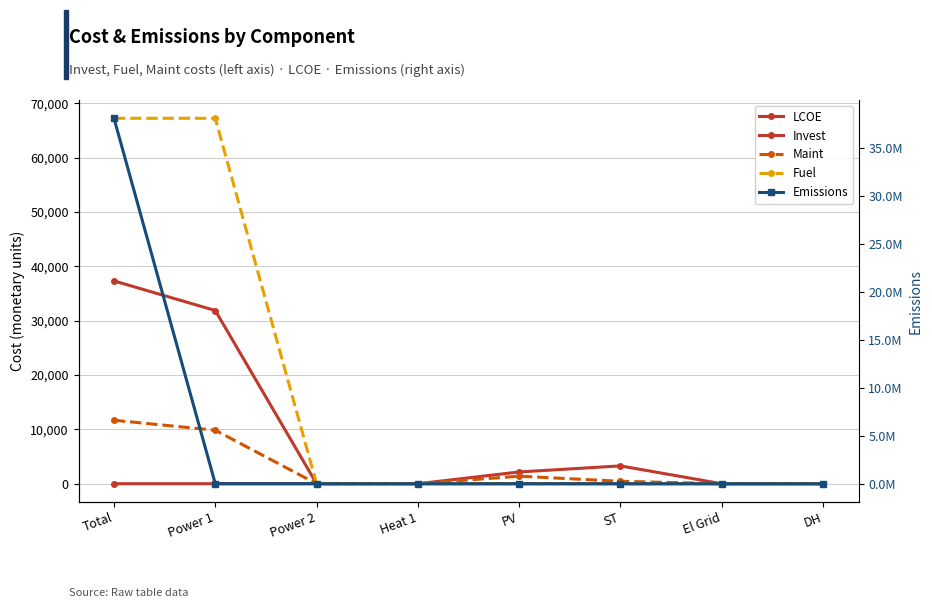

Is it true that Emissions equals -21404036.3 at Heat 1?

False